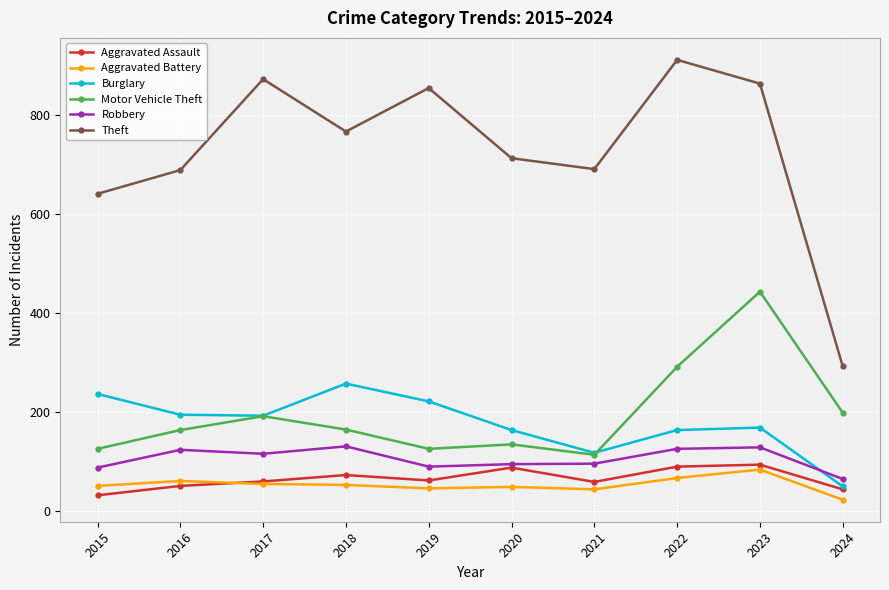

What is the sum of the Motor Vehicle Theft values at 2019 and 2021?

238